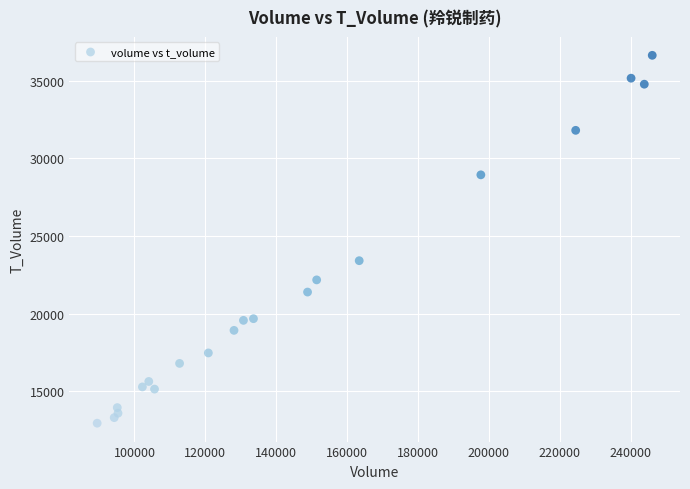

What Y value in the scatter plot is closest to 24791?

23412